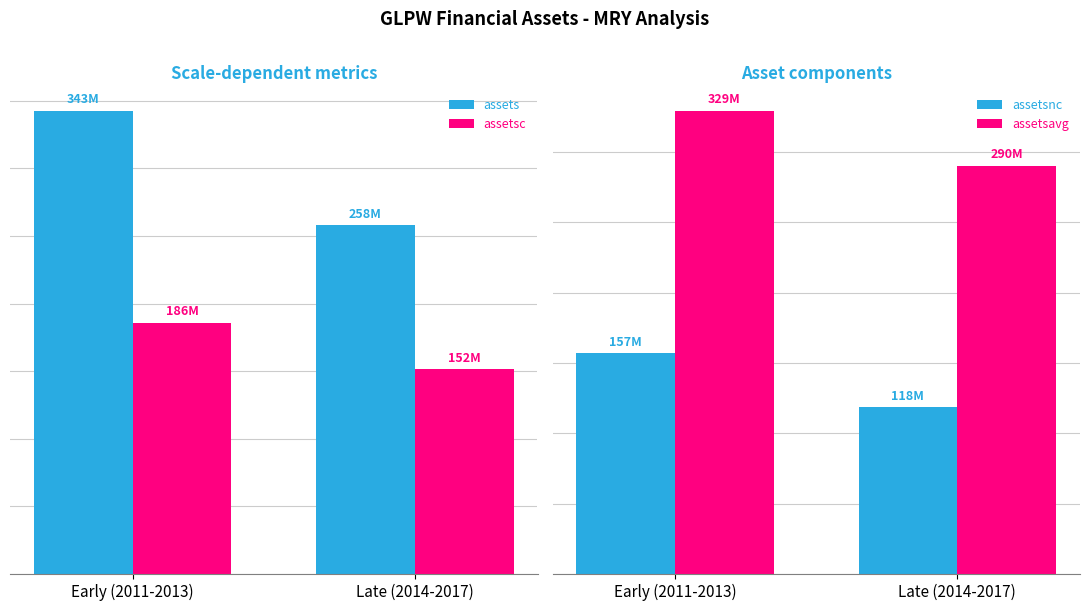

At which label does assetsavg reach its minimum?

Late (2014-2017)